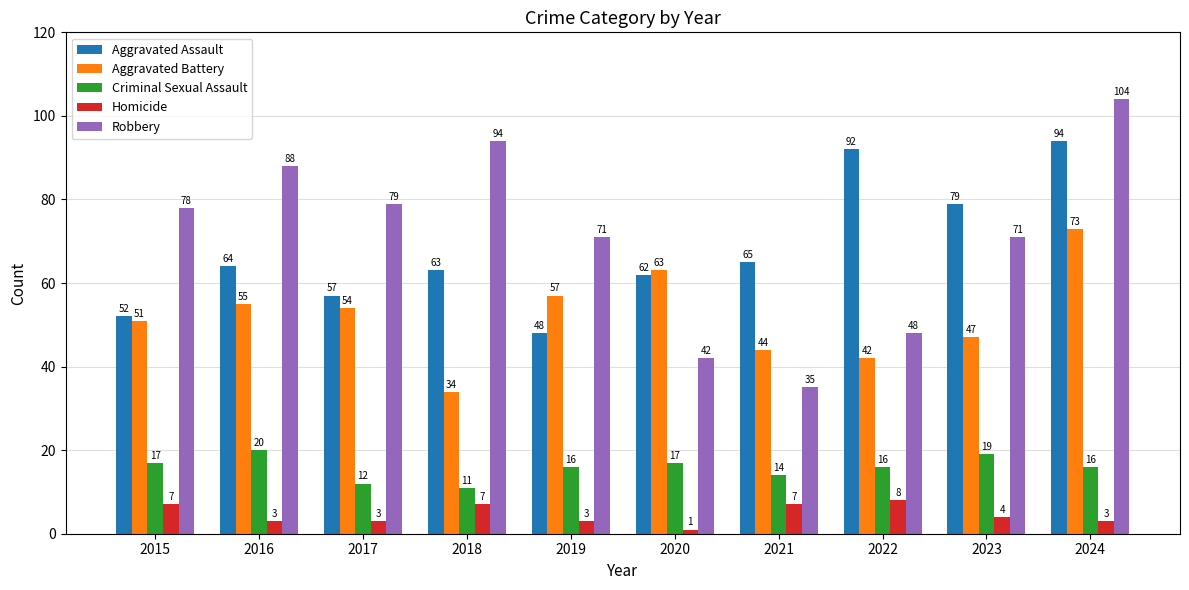

Count the Homicide values in the range 3 to 7.

8